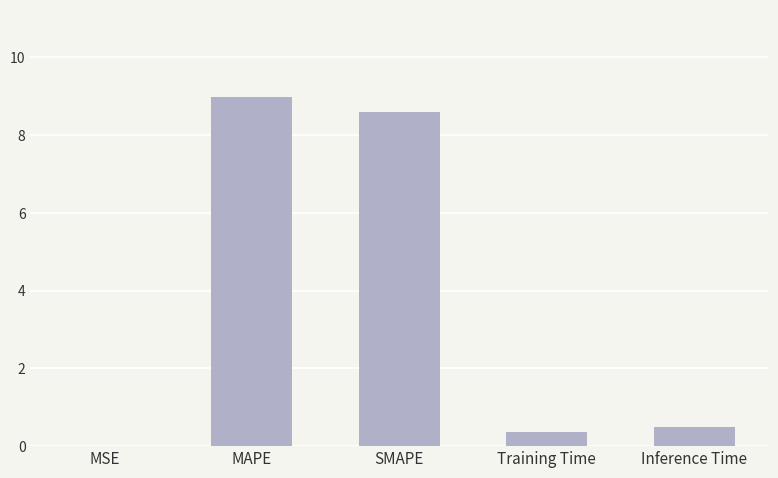

What value does the data have at SMAPE?

8.6